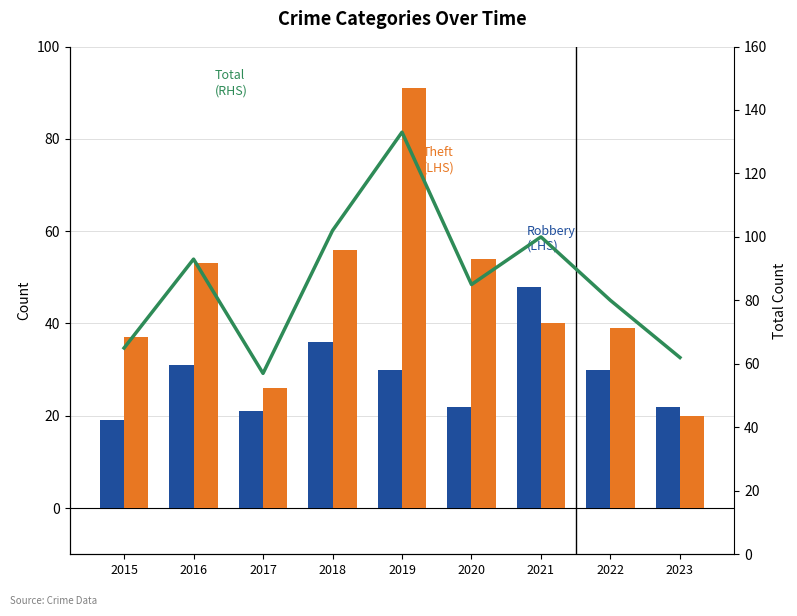

Which series has the widest spread of values?

Total